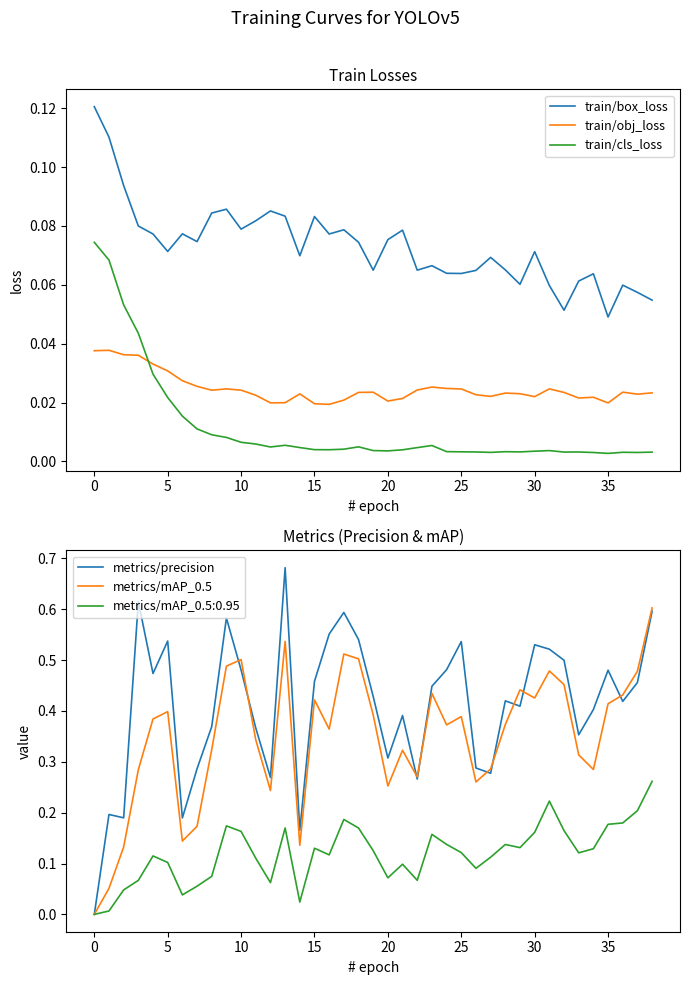

Which series ends up on top after the final intersection of metrics/precision and train/cls_loss?

metrics/precision